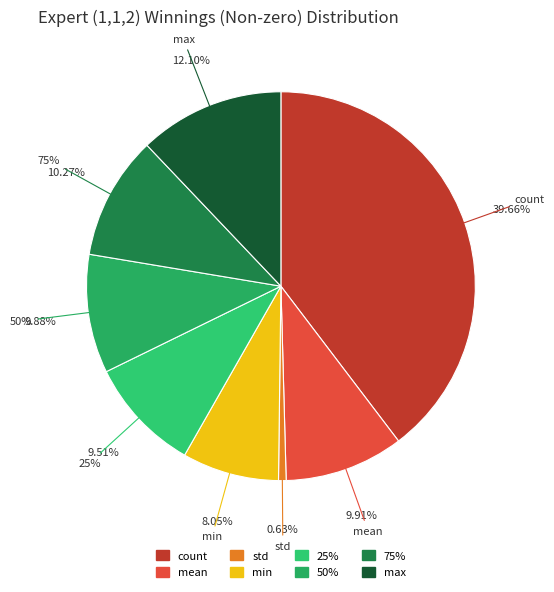

True or false: 75% accounts for 20% of the total.

False